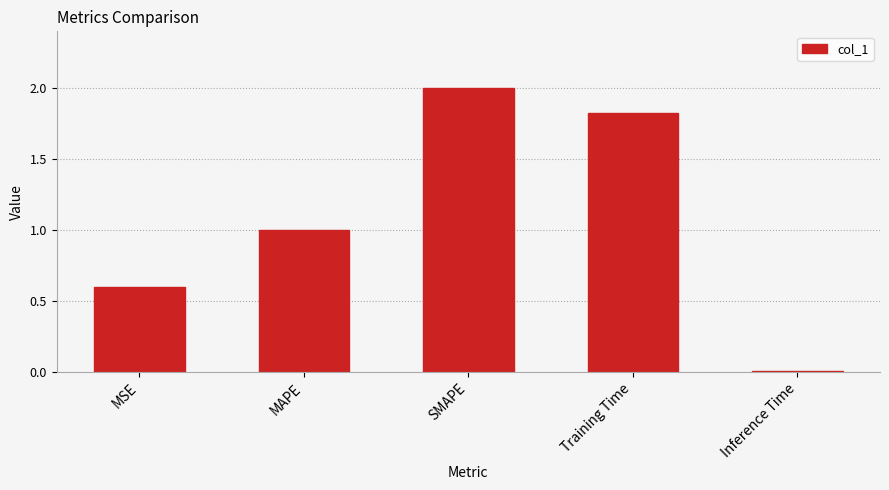

Rank the categories by value from lowest to highest.

Inference Time, MSE, MAPE, Training Time, SMAPE